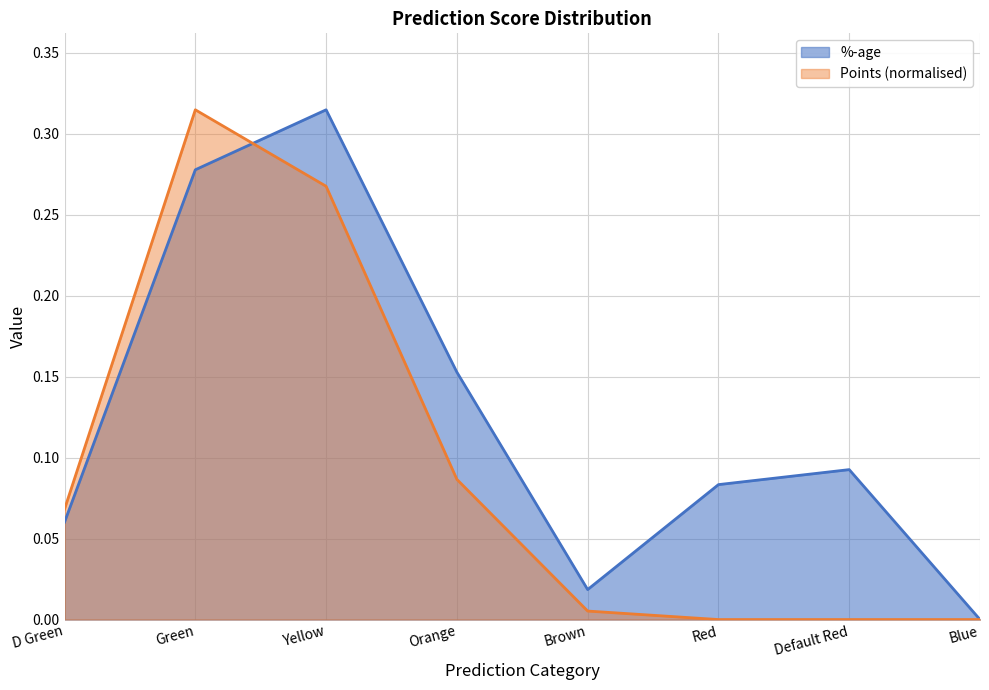

True or false: %-age and Points intersect in this chart.

True